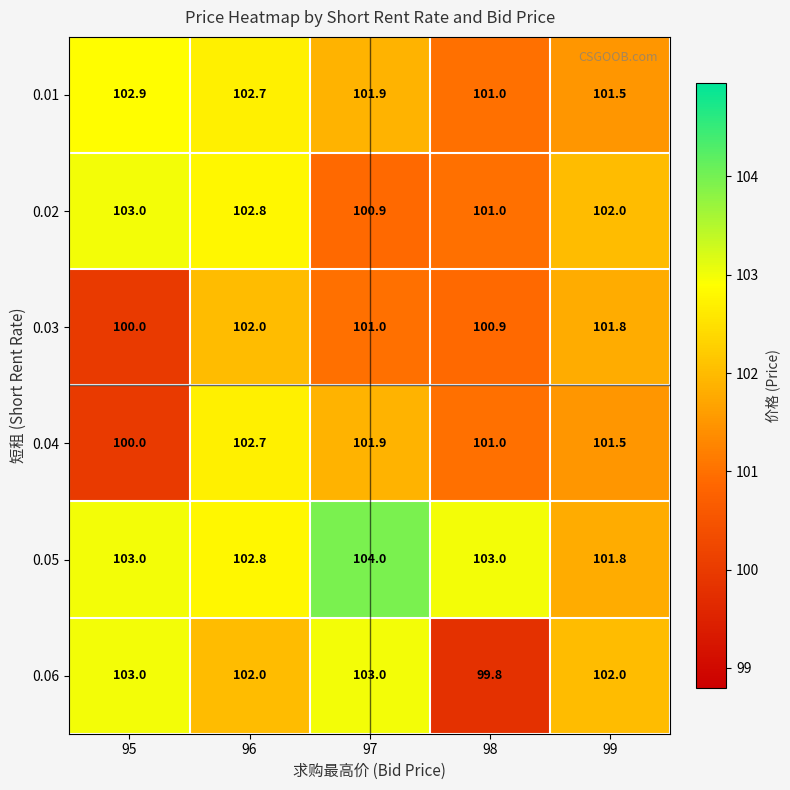

What is the approximate value of 0.01 at 96?

102.7